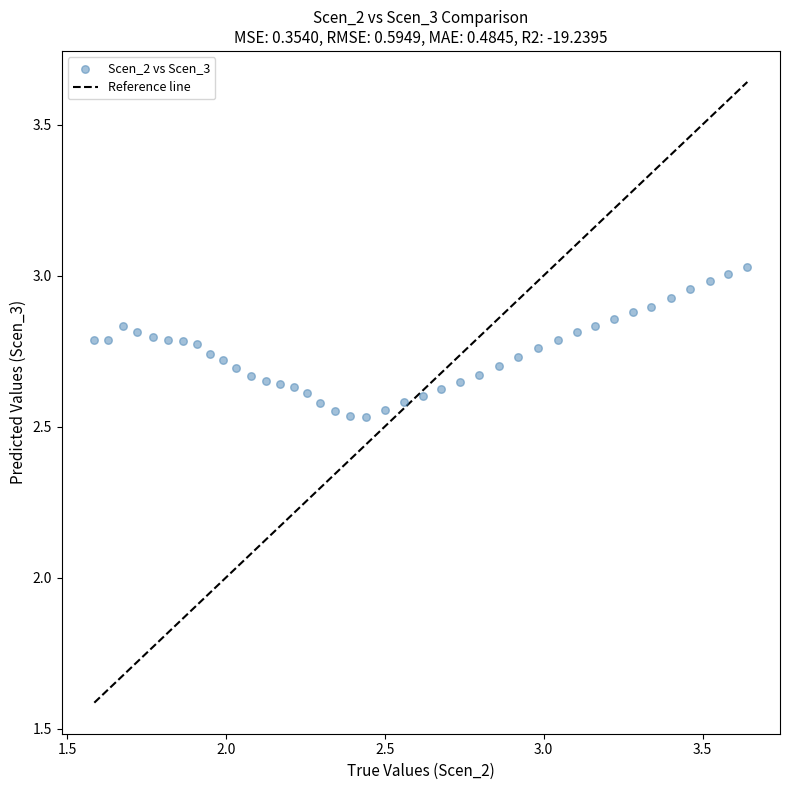

What is the range of X values (max minus min)?

2.1